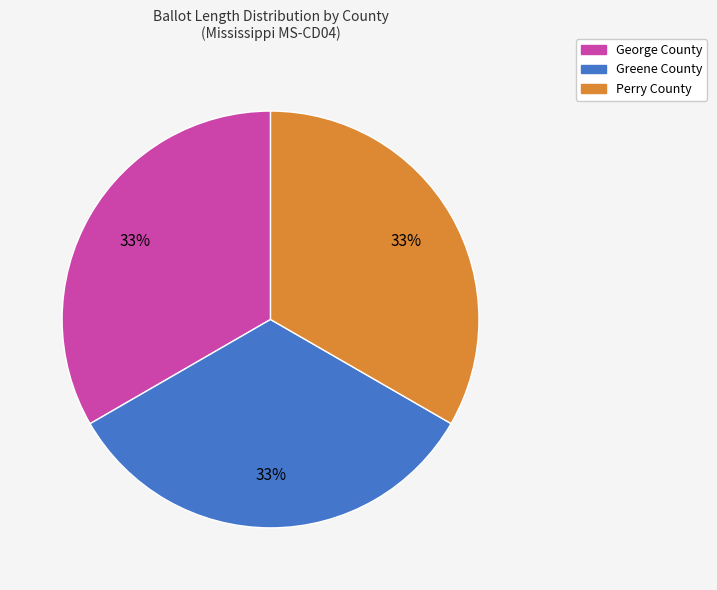

Do Perry County and Greene County together represent more than half of the pie?

Yes